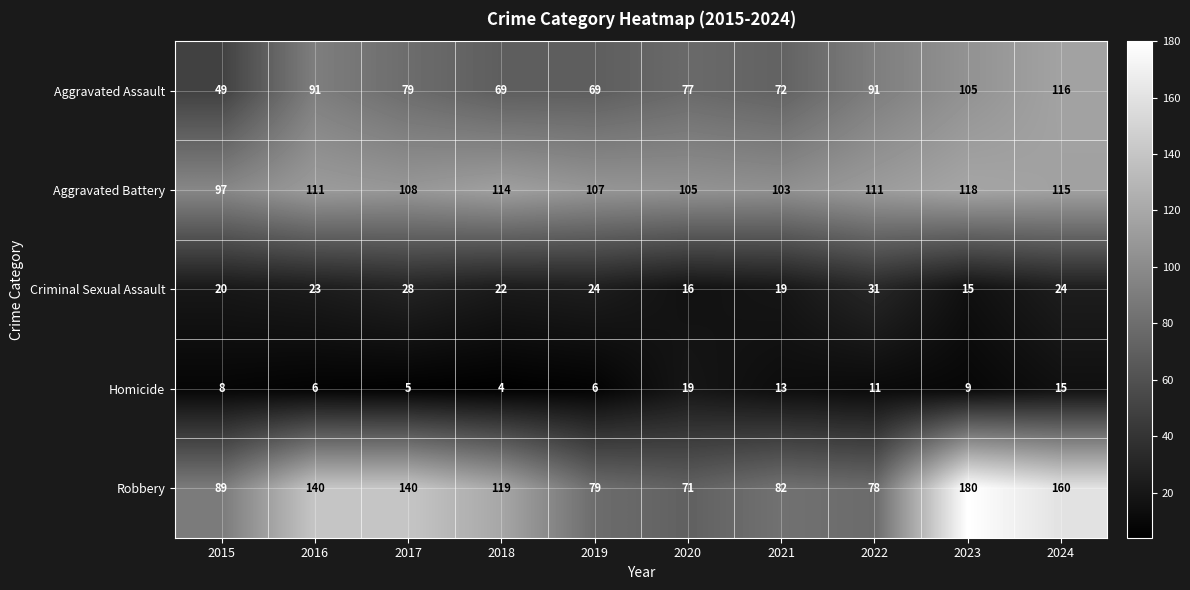

What is the total value across all series at 2015?

263